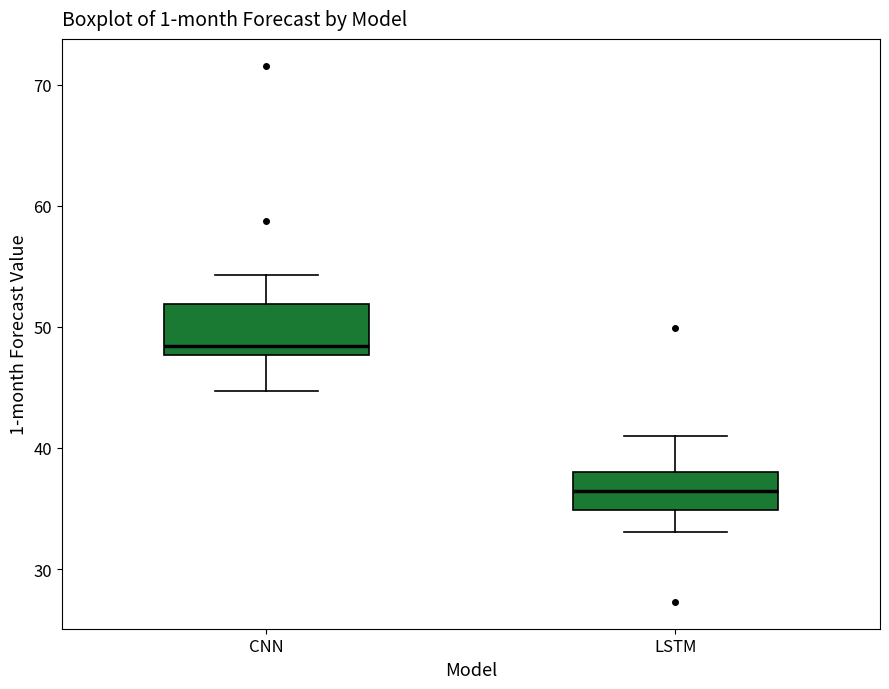

Which box has the highest median line?

CNN